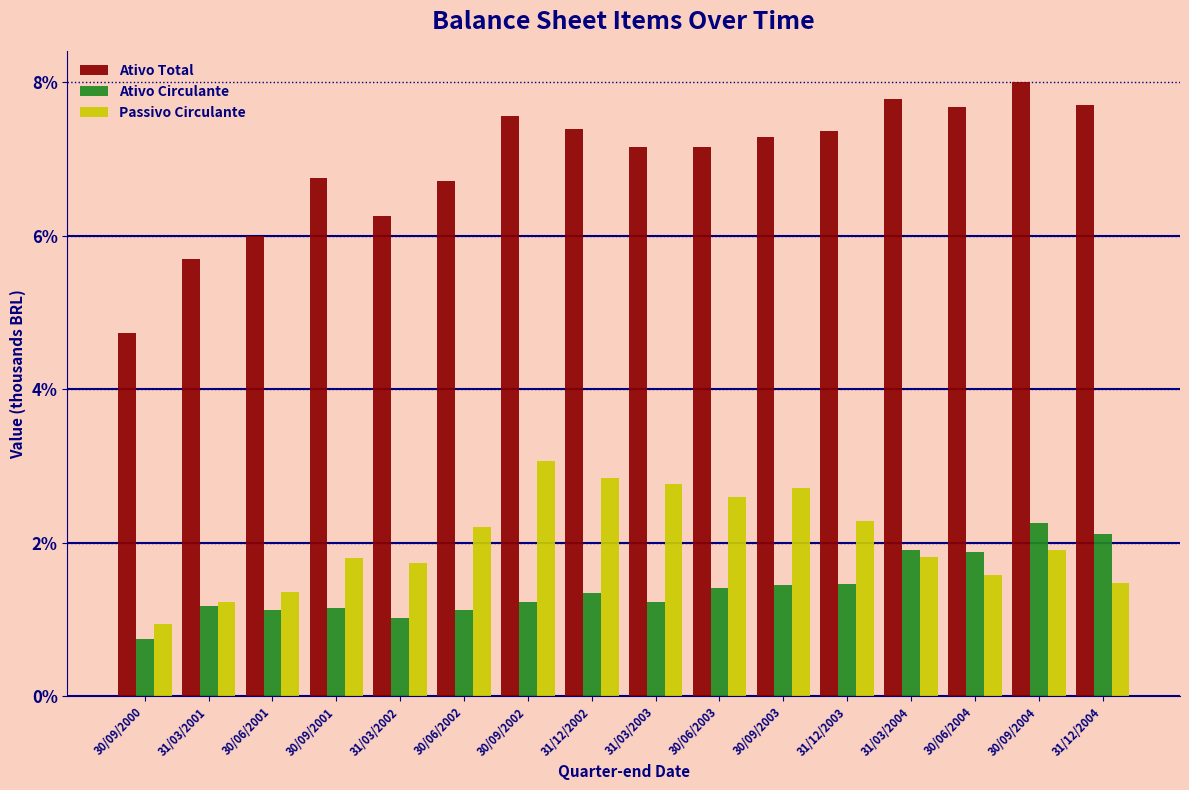

What is the difference between the maximum and minimum values in the Ativo Total series?

3.3